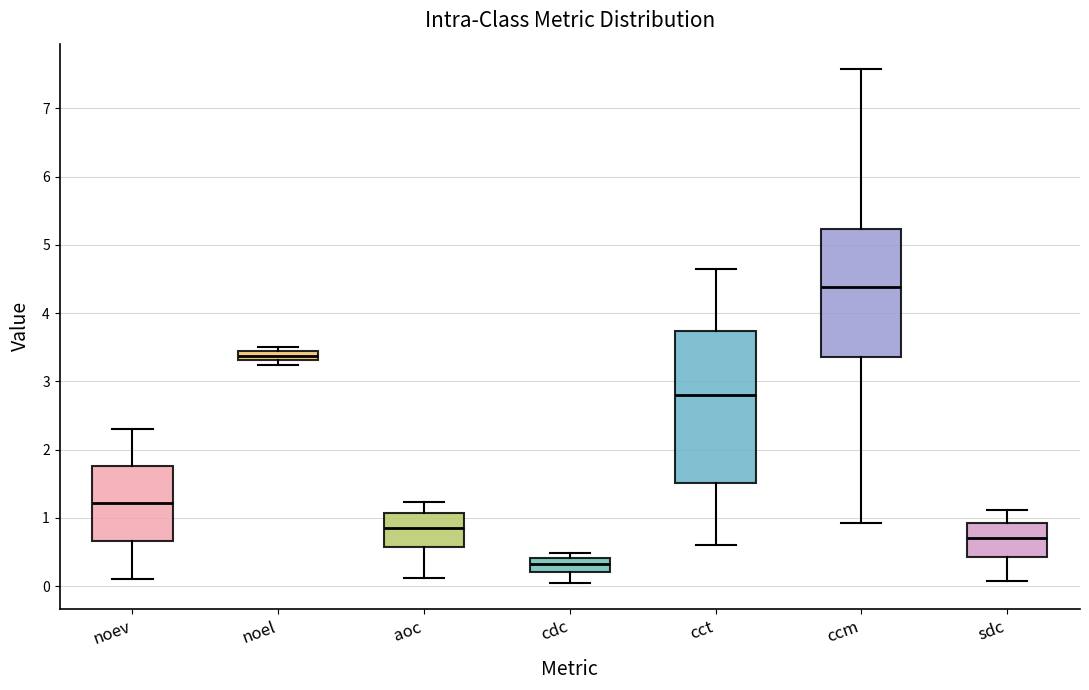

Where does the median line of the box for sdc sit on the y-axis? The values are not printed on the chart, so give them approximately, as read against the axis.

0.7